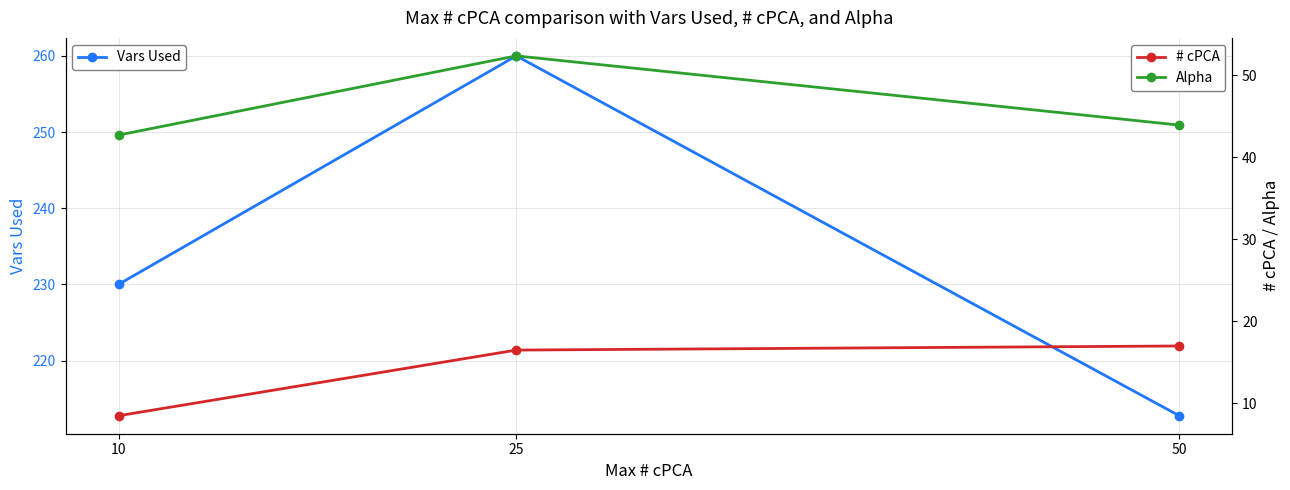

What is the sum of all # cPCA values?

42.0